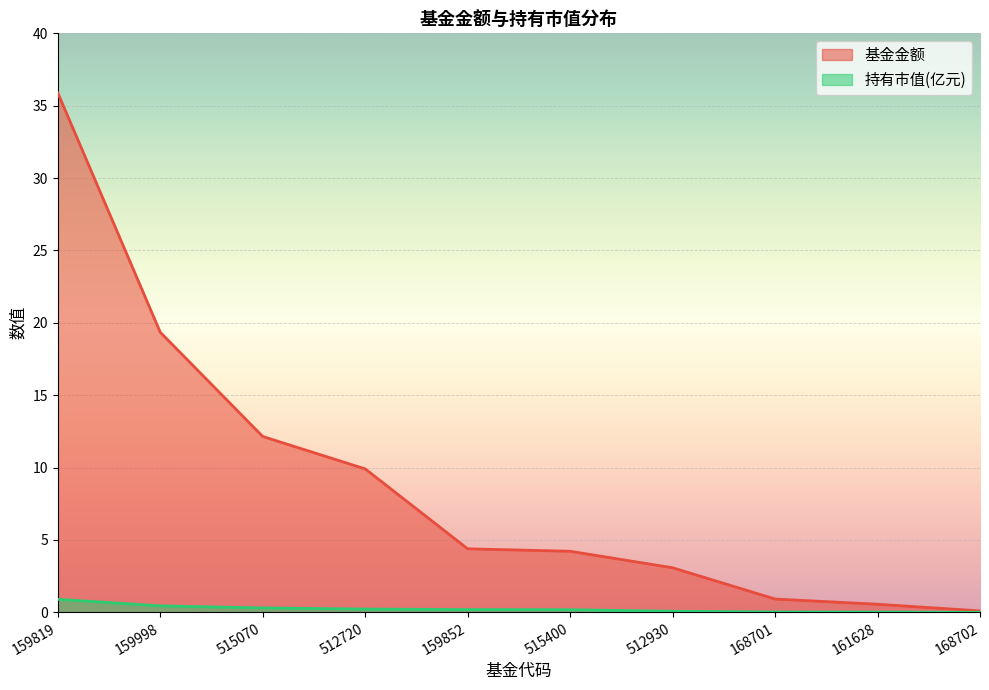

True or false: 基金金额 has more than 0 interior local peaks.

False